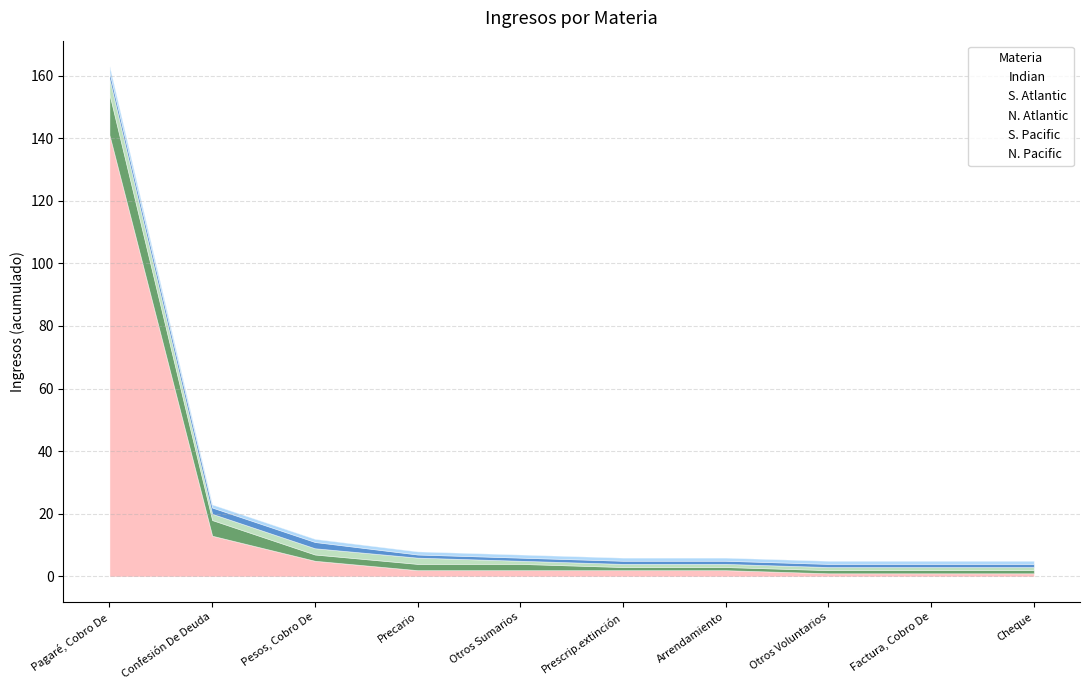

True or false: S. Pacific and N. Atlantic cross at least once.

False